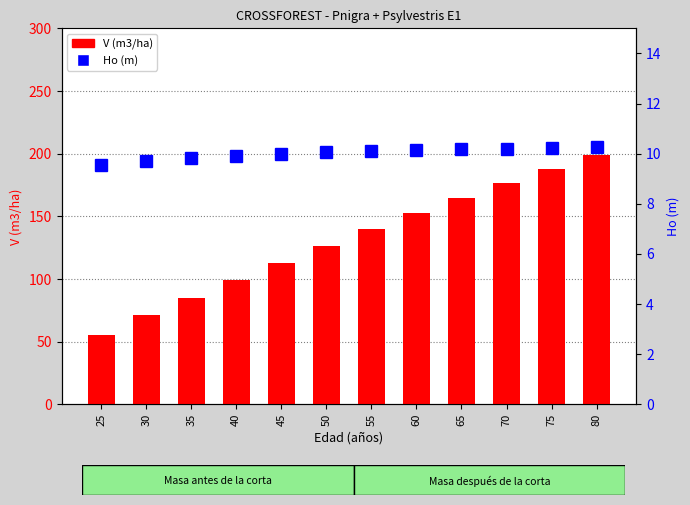

Which series has the largest total across all categories?

V (m3/ha)